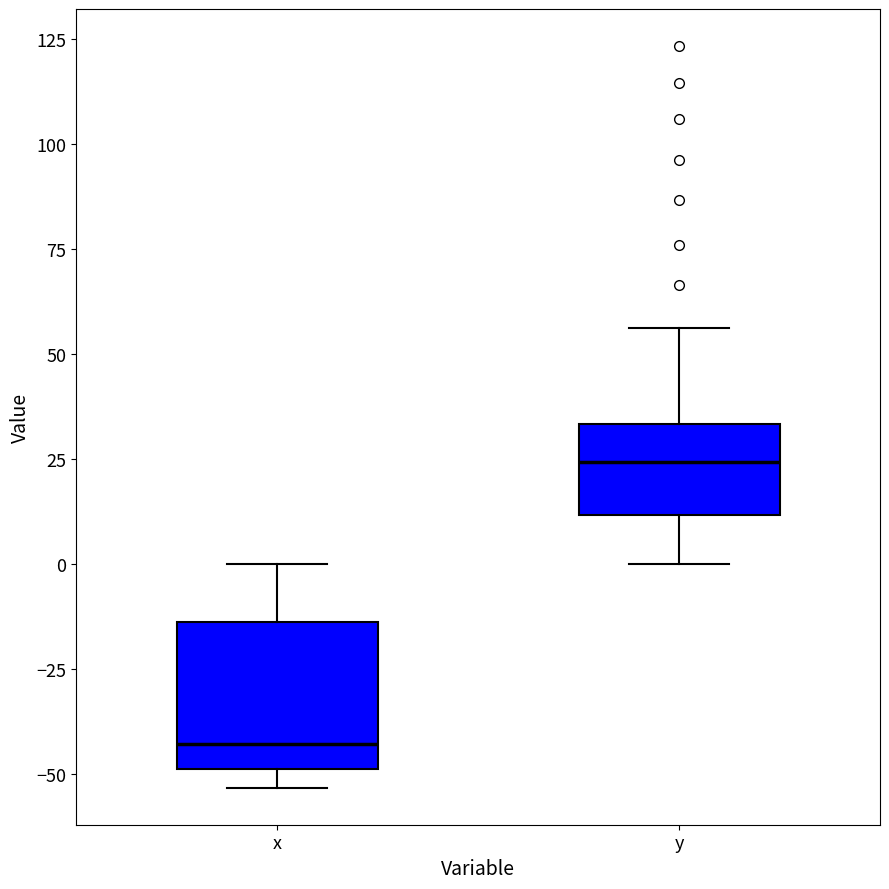

Comparing the boxes themselves (not the whiskers), which one is the tallest?

x